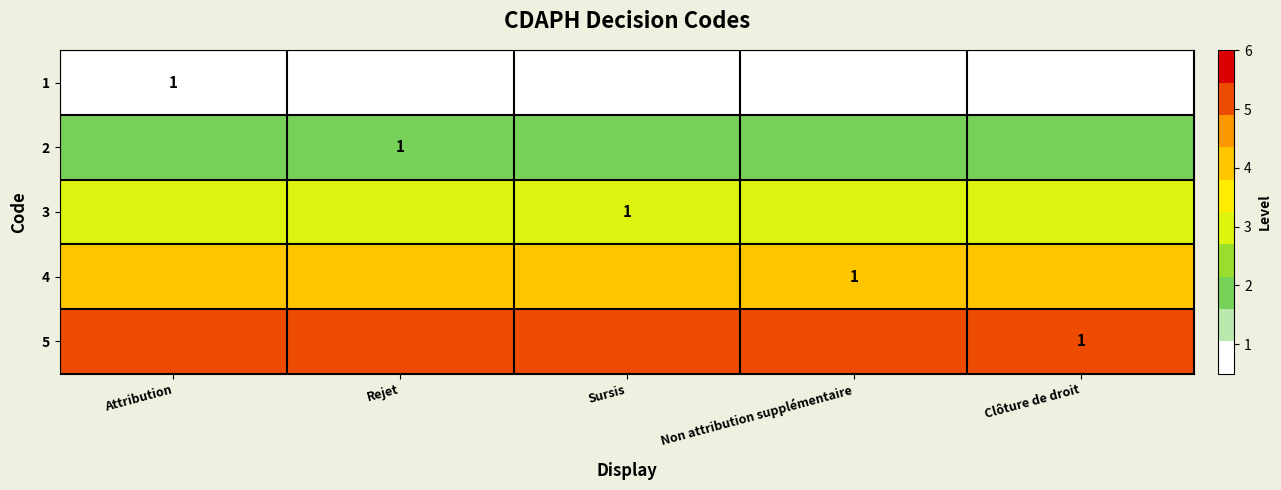

Is it true that 5 equals 1 at Clôture de droit?

True